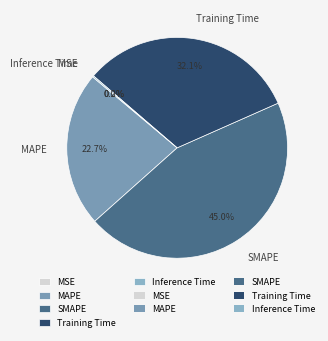

What is the largest slice in the pie chart?

SMAPE